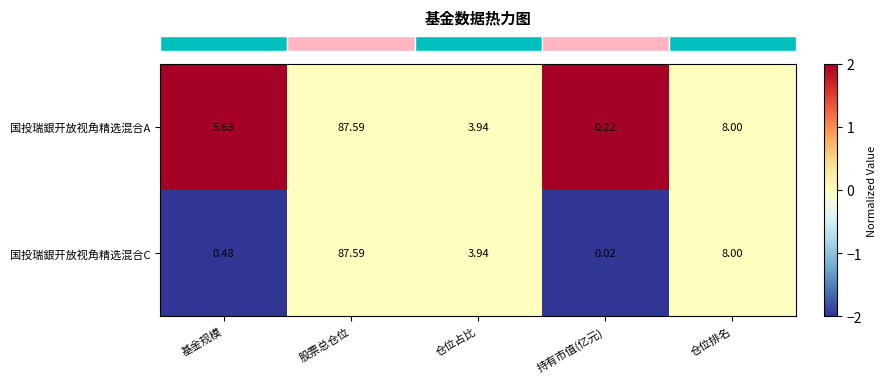

Which category has the highest value in the 国投瑞銀开放视角精选混合A series?

股票总仓位